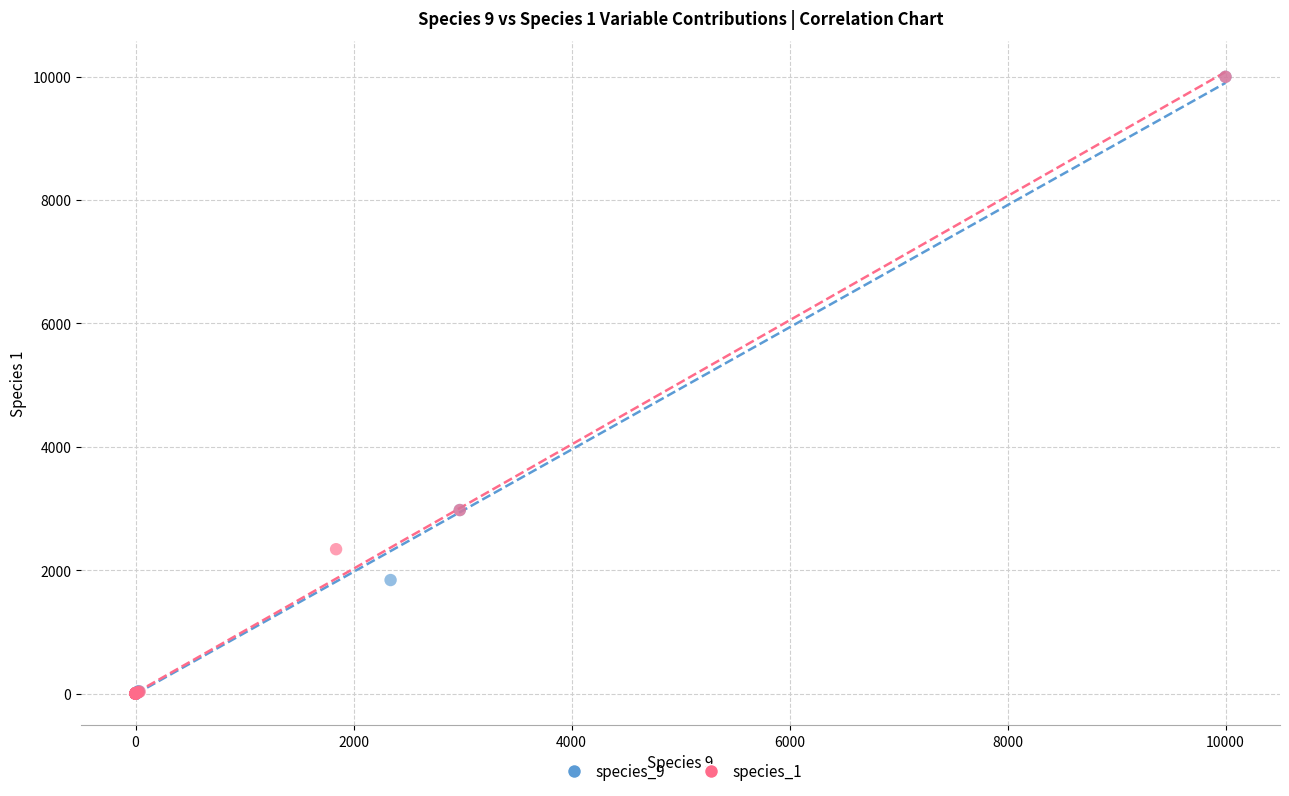

What are all the series names shown in the legend?

species_9, species_1